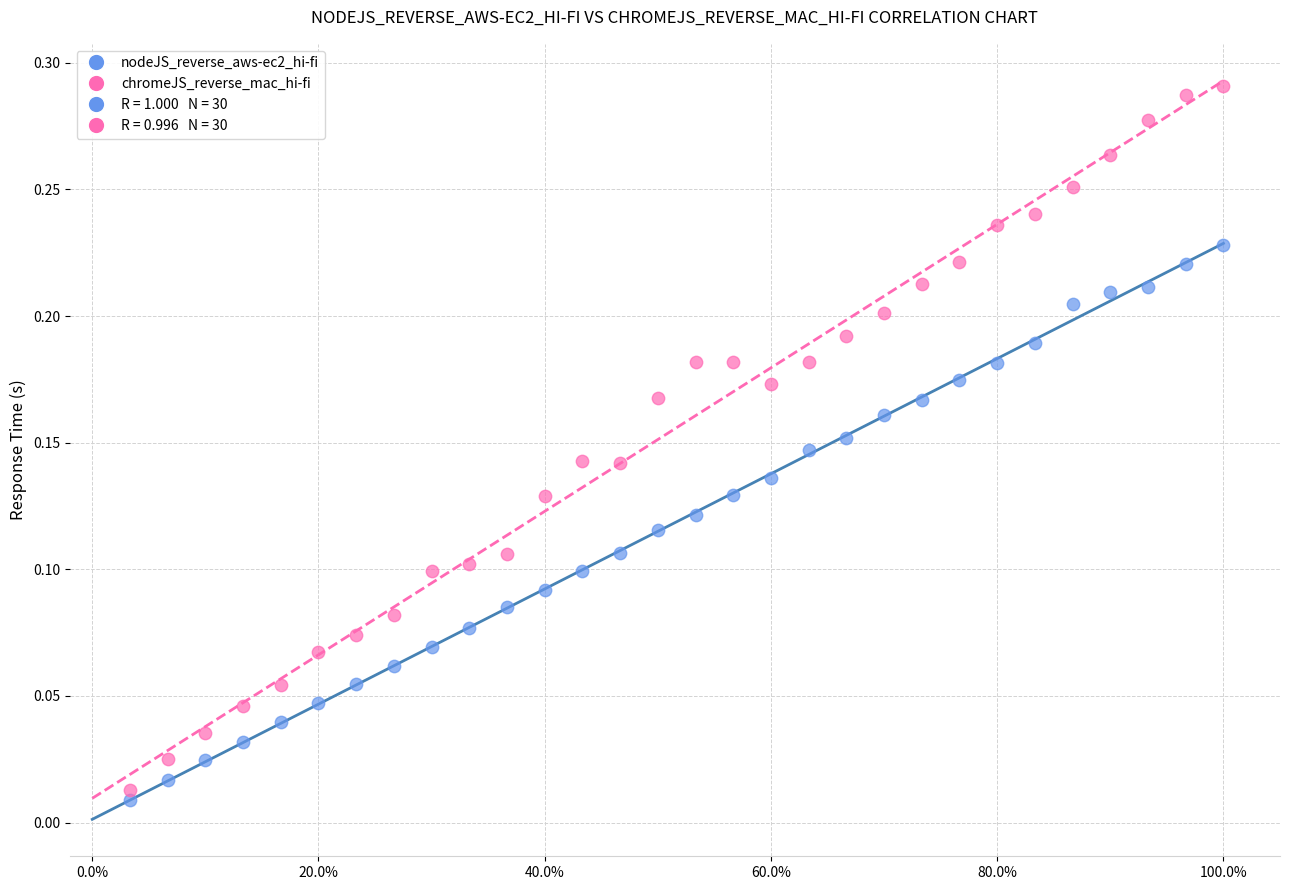

Which series has the widest spread of Y values?

chromeJS_reverse_mac_hi-fi